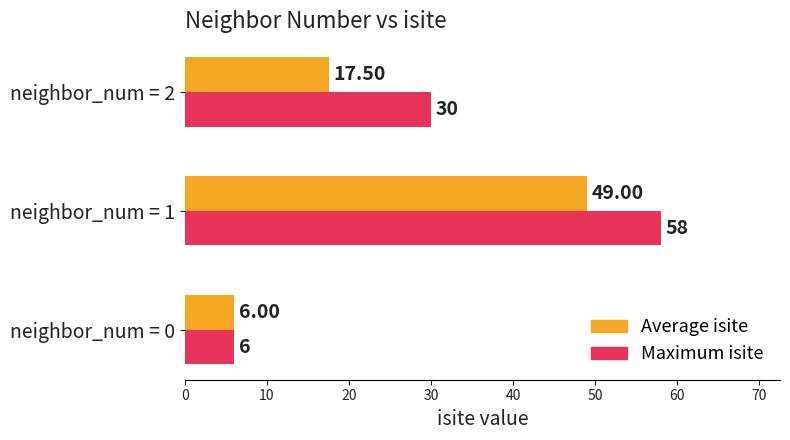

How many values in the Average isite series are below 17?

1